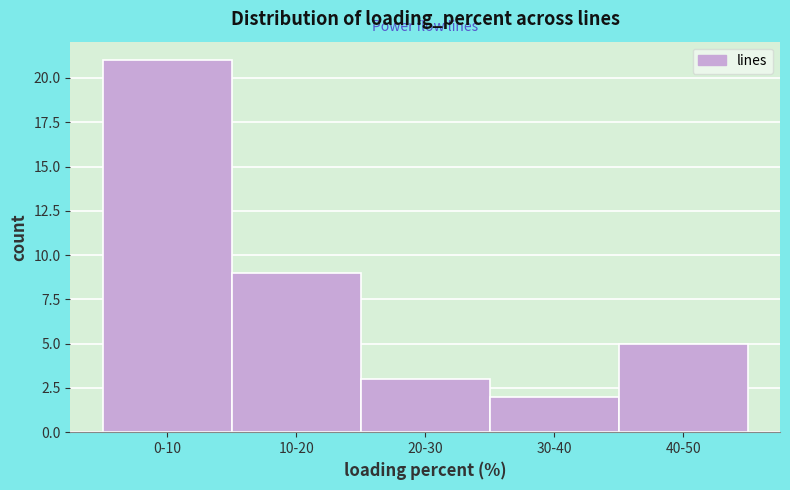

Reading left to right, what are all the values shown in this chart?

0-10=21	10-20=9	20-30=3	30-40=2	40-50=5